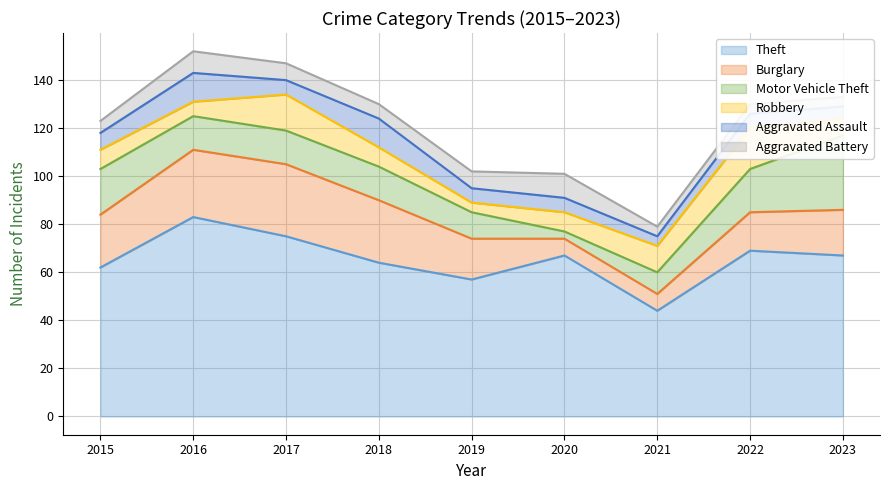

The value of Burglary at 2022 is 26. True or false?

False